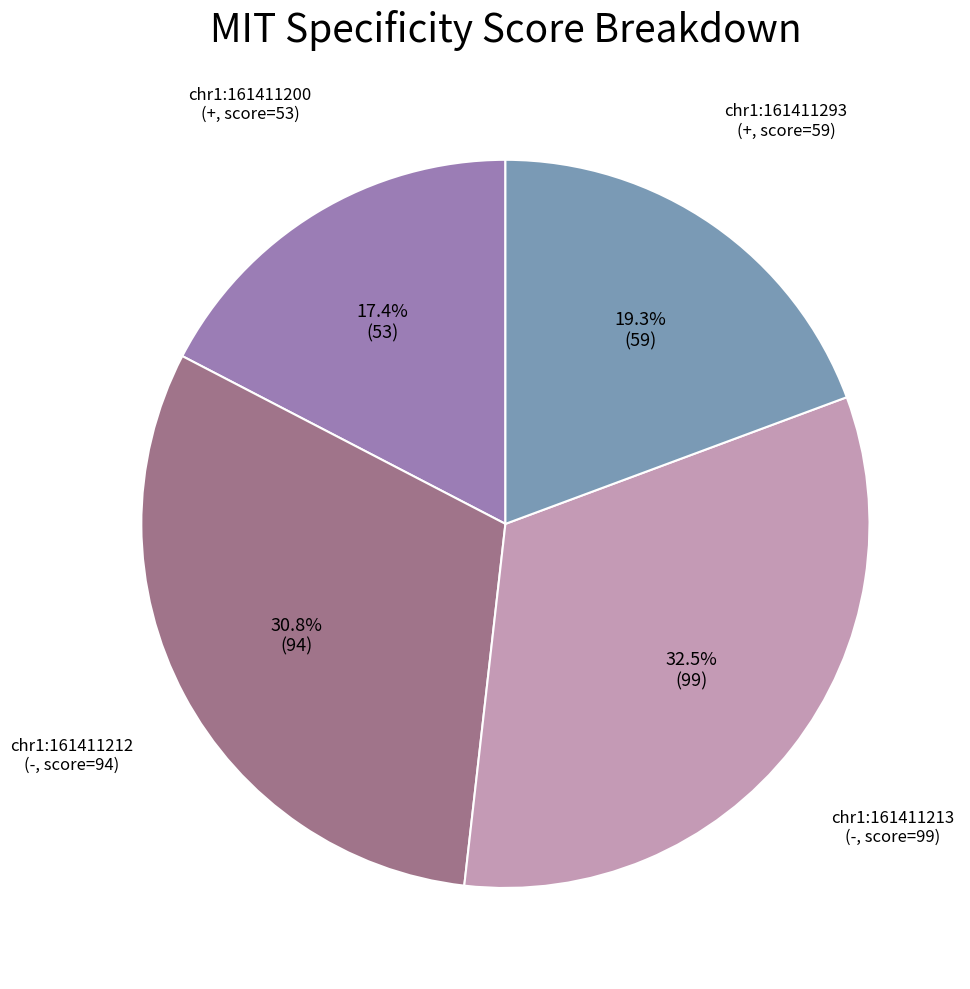

To the nearest percent, what is the difference between the largest and smallest slice percentages?

15%